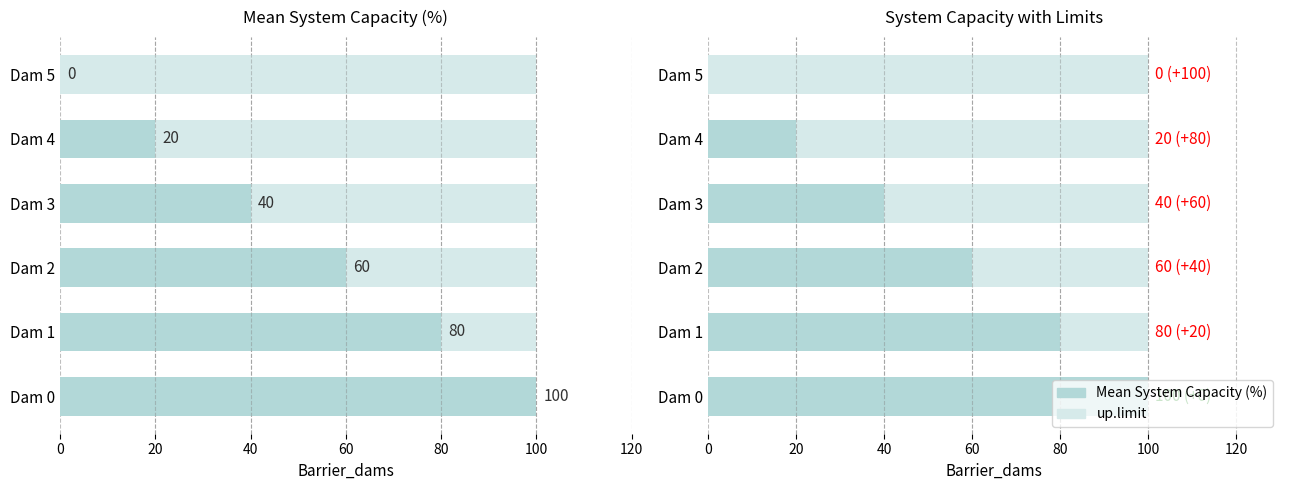

Which series has the largest total across all categories?

Mean System Capacity (%)